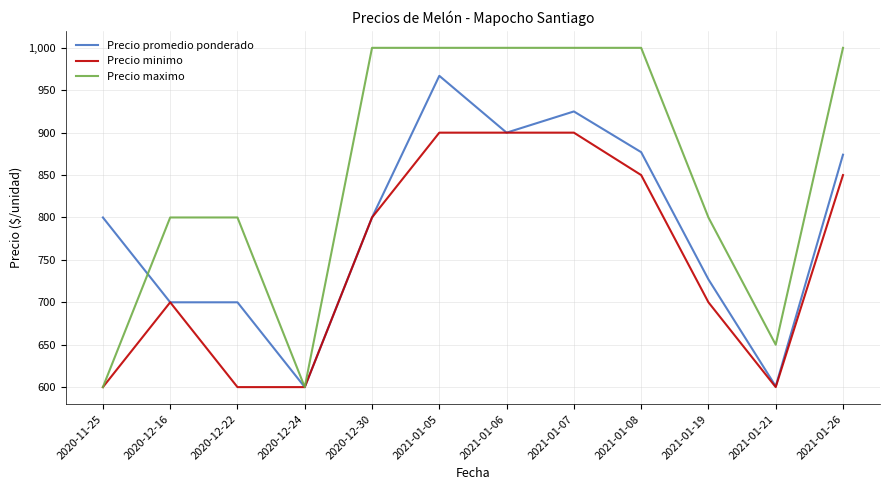

Is it true that Precio maximo equals 429 at 2020-12-30?

False